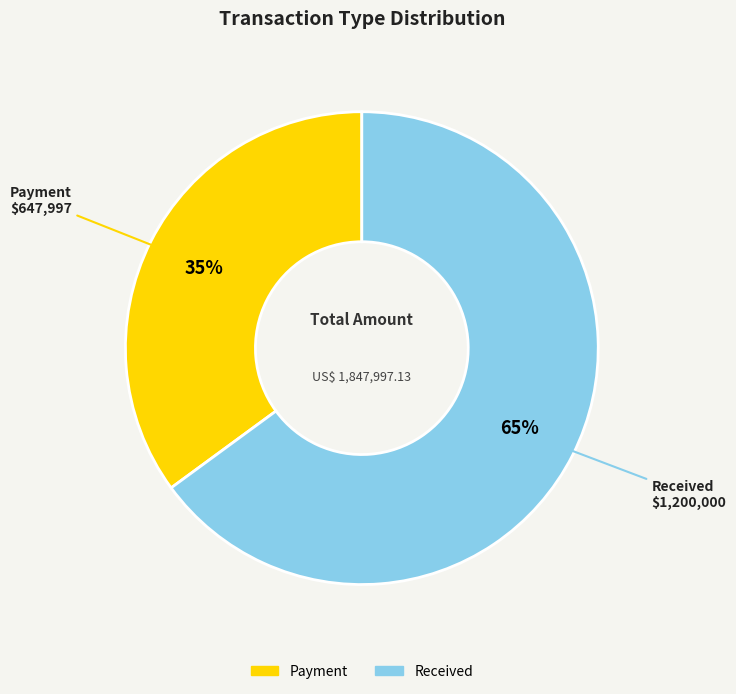

True or false: Payment accounts for 43% of the total.

False